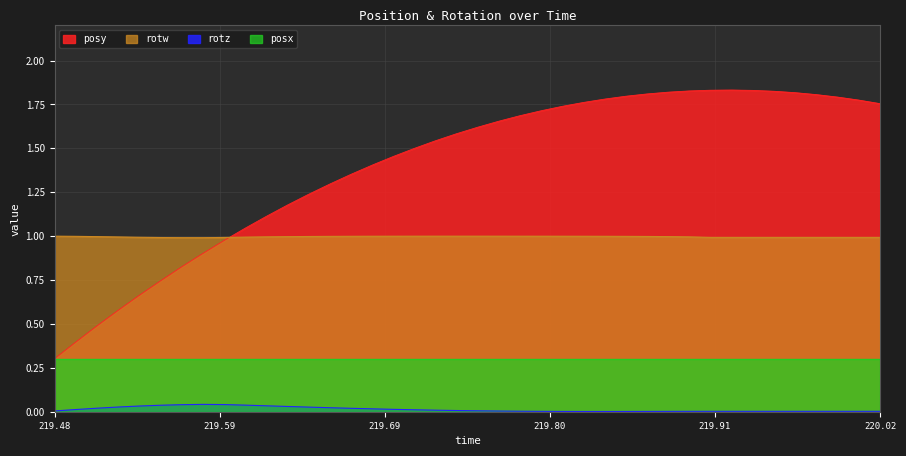

How many interior local peaks does the rotw series have?

1